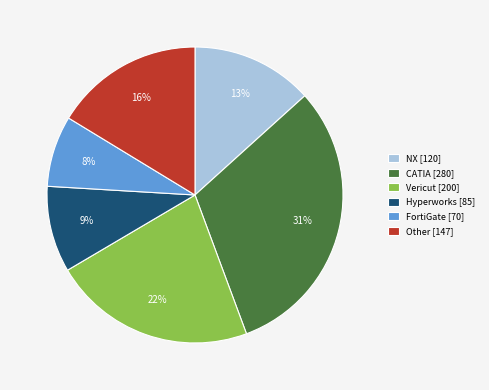

Is the sum of Other [147] and NX [120] greater than half?

No